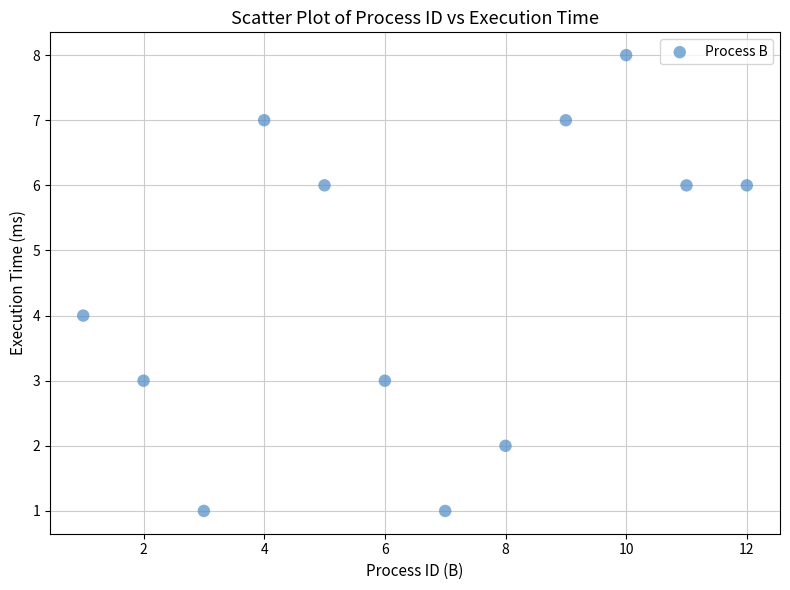

What is the range of X values (max minus min)?

11